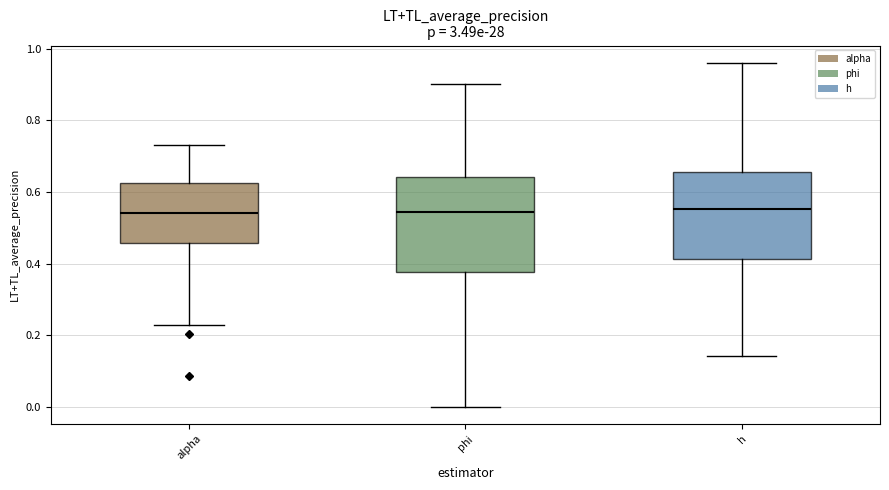

Reading left to right, read every box against the y-axis: the position of its median line, the range the box covers, and the ends of its whiskers. The values are not printed on the chart, so give them approximately, as read against the axis.

alpha: median 0.54, box 0.46 to 0.62, whiskers 0.22 to 0.74
phi: median 0.54, box 0.38 to 0.64, whiskers 0.00 to 0.90
h: median 0.56, box 0.42 to 0.66, whiskers 0.14 to 0.96